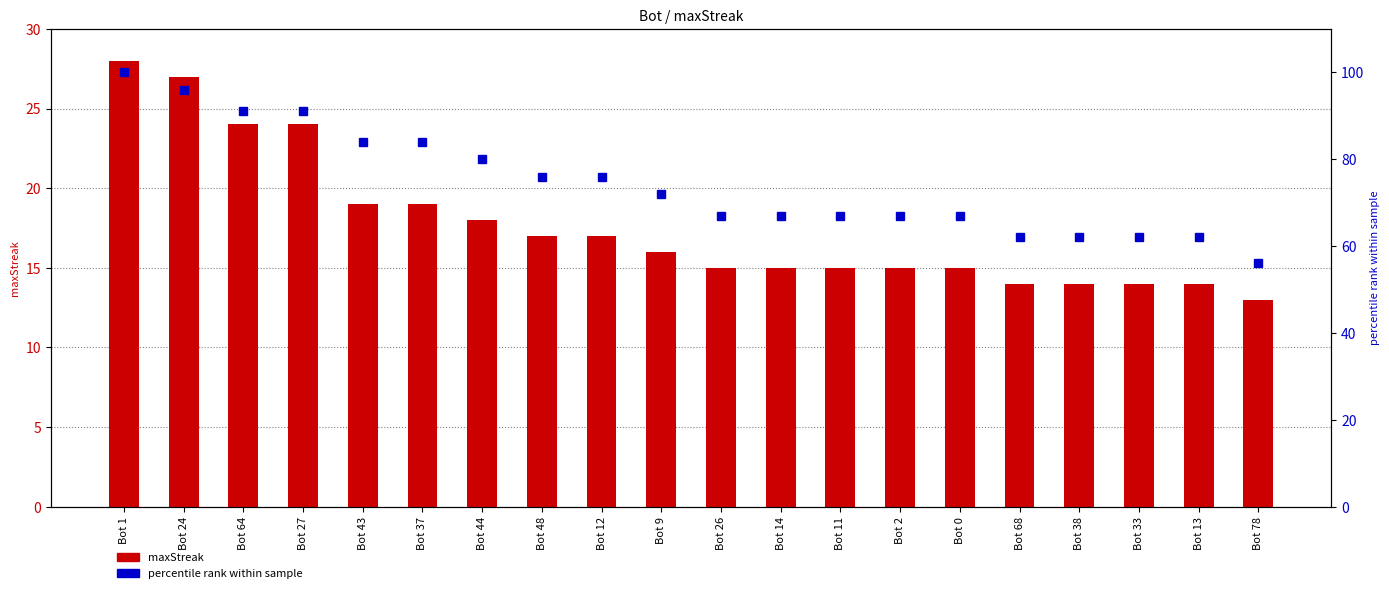

What is the value of the maxStreak bar at the 3rd from the left?

24